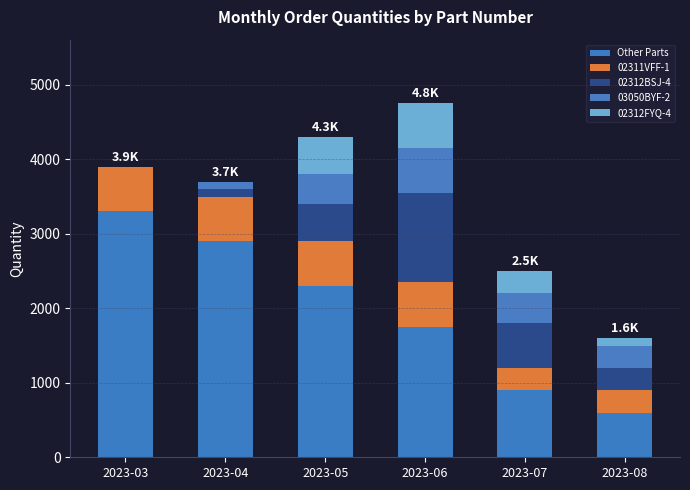

Are the bars horizontal?

No